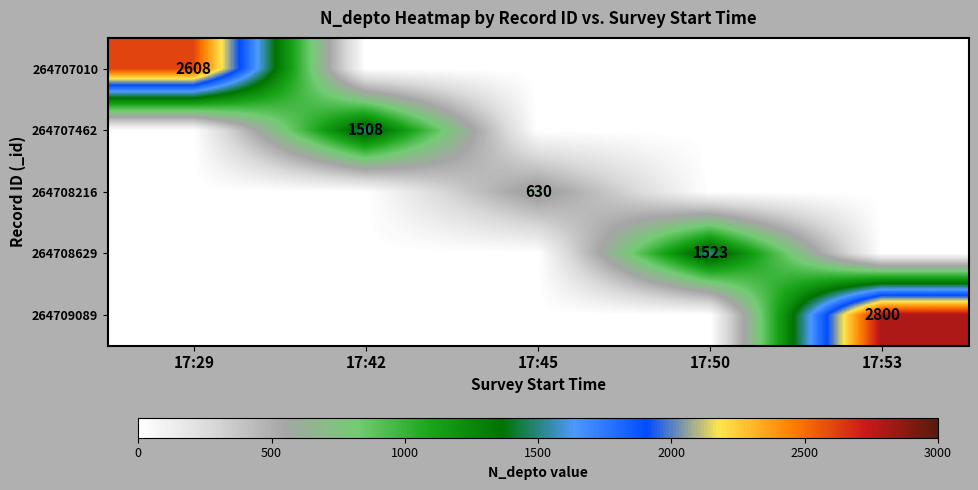

Between 17:42 and 17:45, which series saw the biggest shift?

264707462